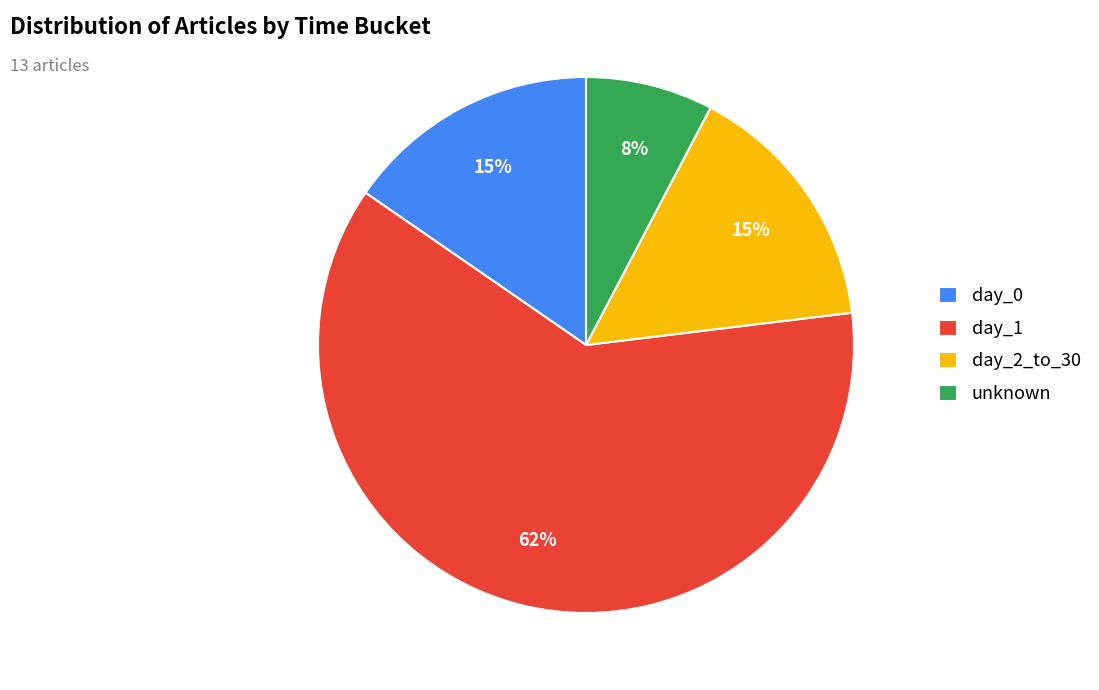

To the nearest percent, what is the combined percentage of day_1 and day_0?

77%